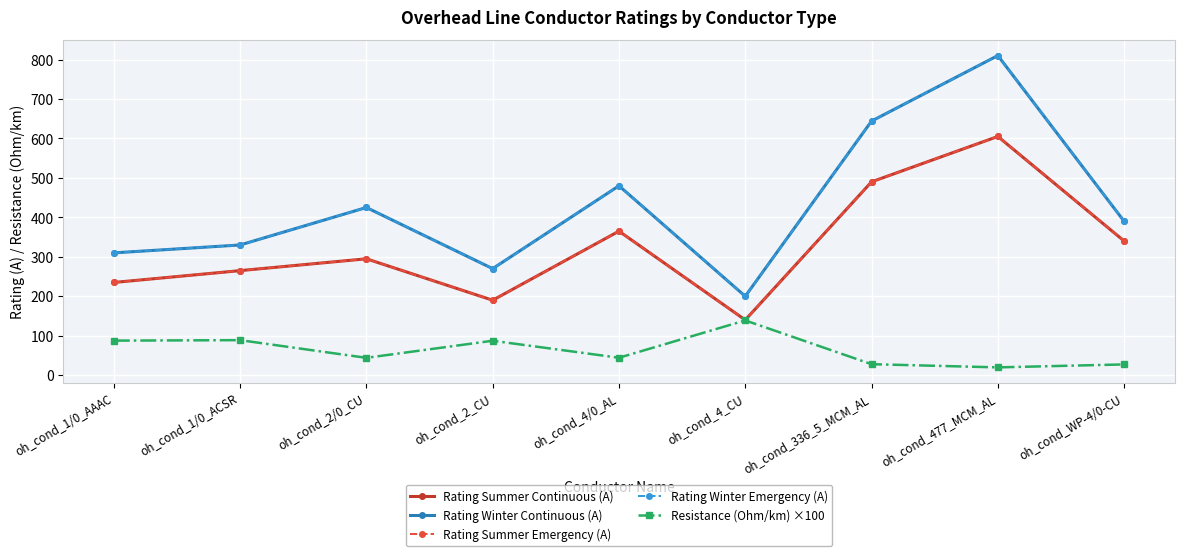

Does the chart have visible grid lines?

Yes